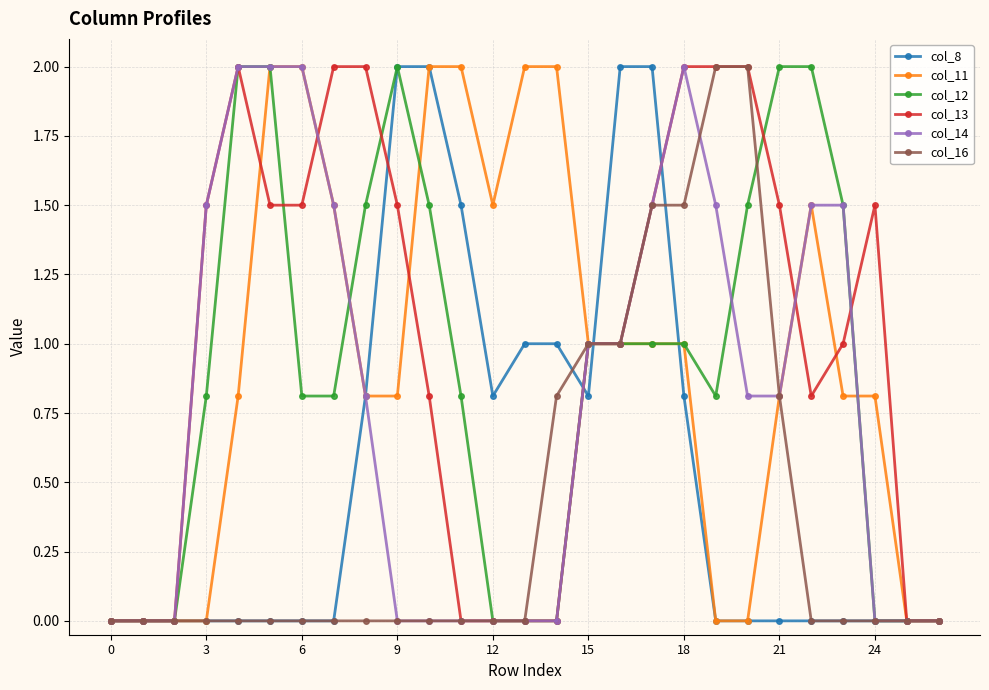

What are all the series names shown in the legend?

col_8, col_11, col_12, col_13, col_14, col_16